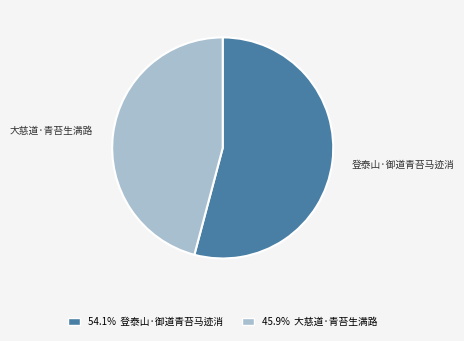

Does any single category account for the majority?

Yes